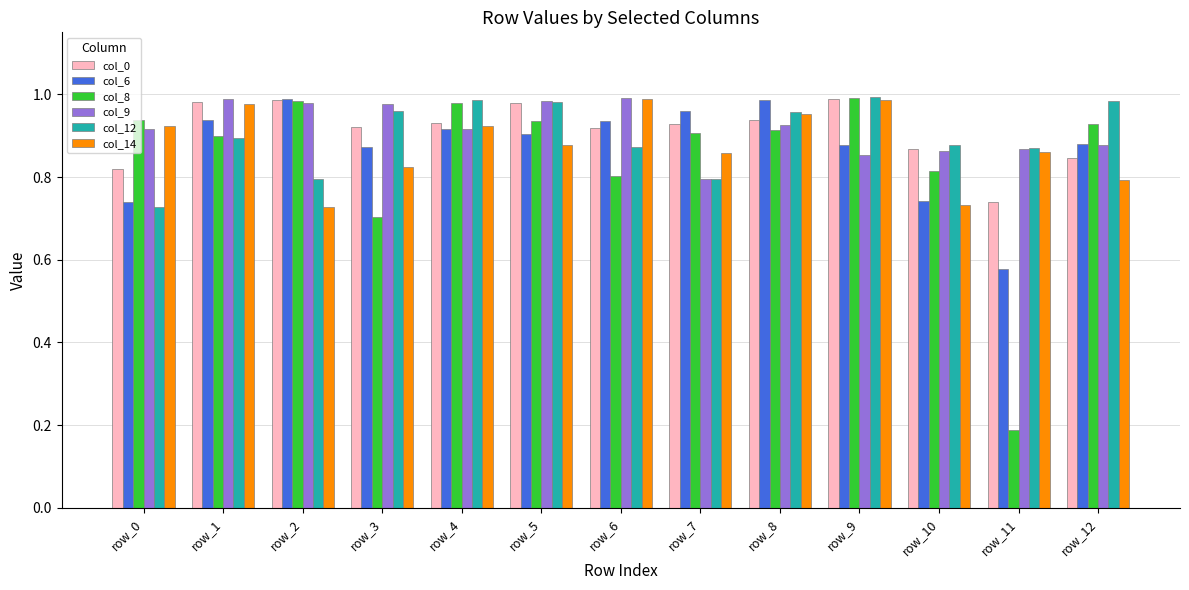

At which label is col_6 closest to 0?

row_11